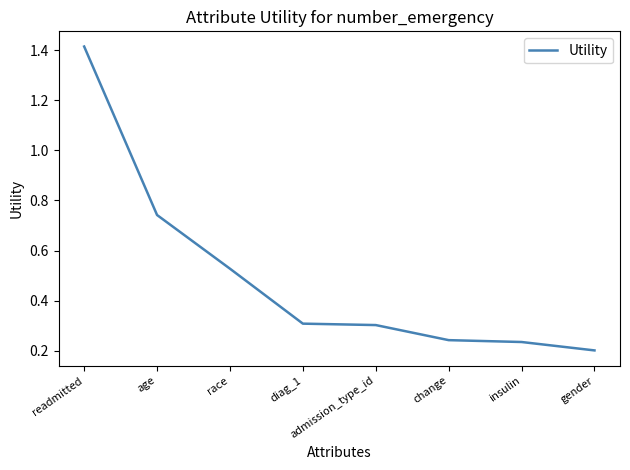

Does the chart have visible grid lines?

No